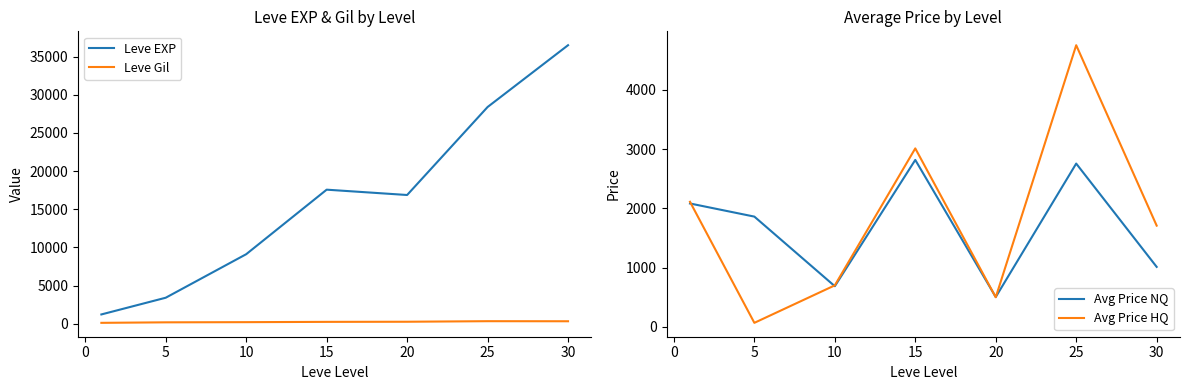

True or false: Leve EXP and Leve Gil cross at least once.

False